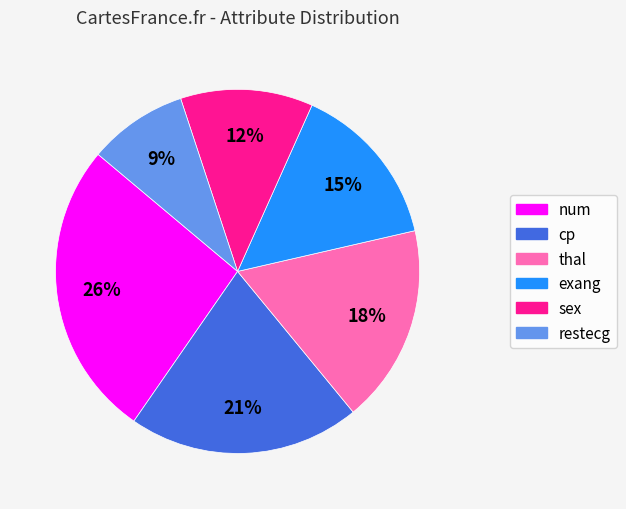

How many slices are in this pie chart?

6